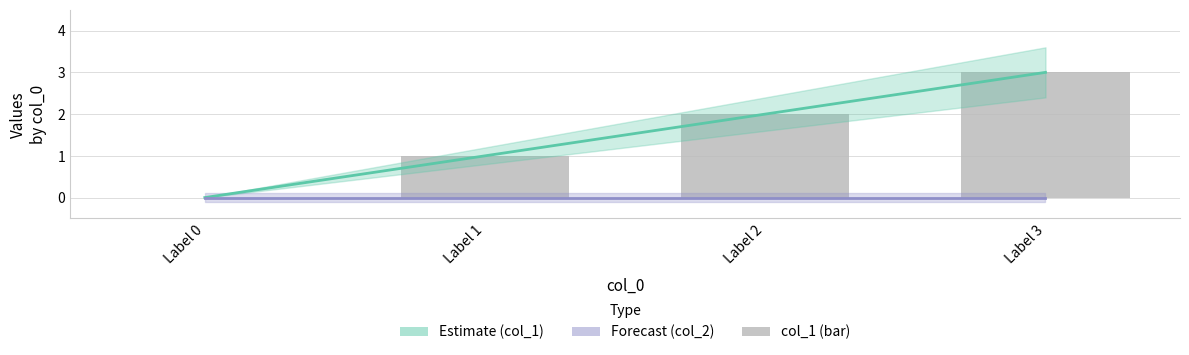

At how many categories does at least one series exceed 0?

3